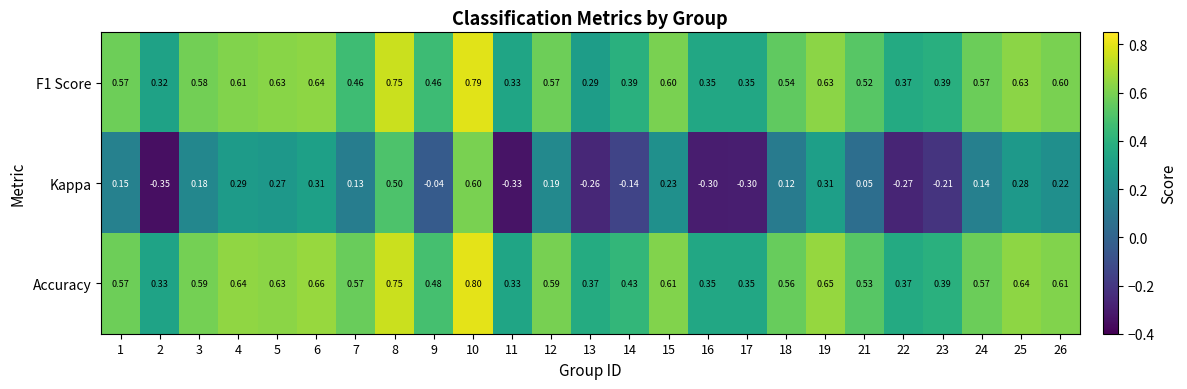

Which series has the widest spread of values?

Kappa